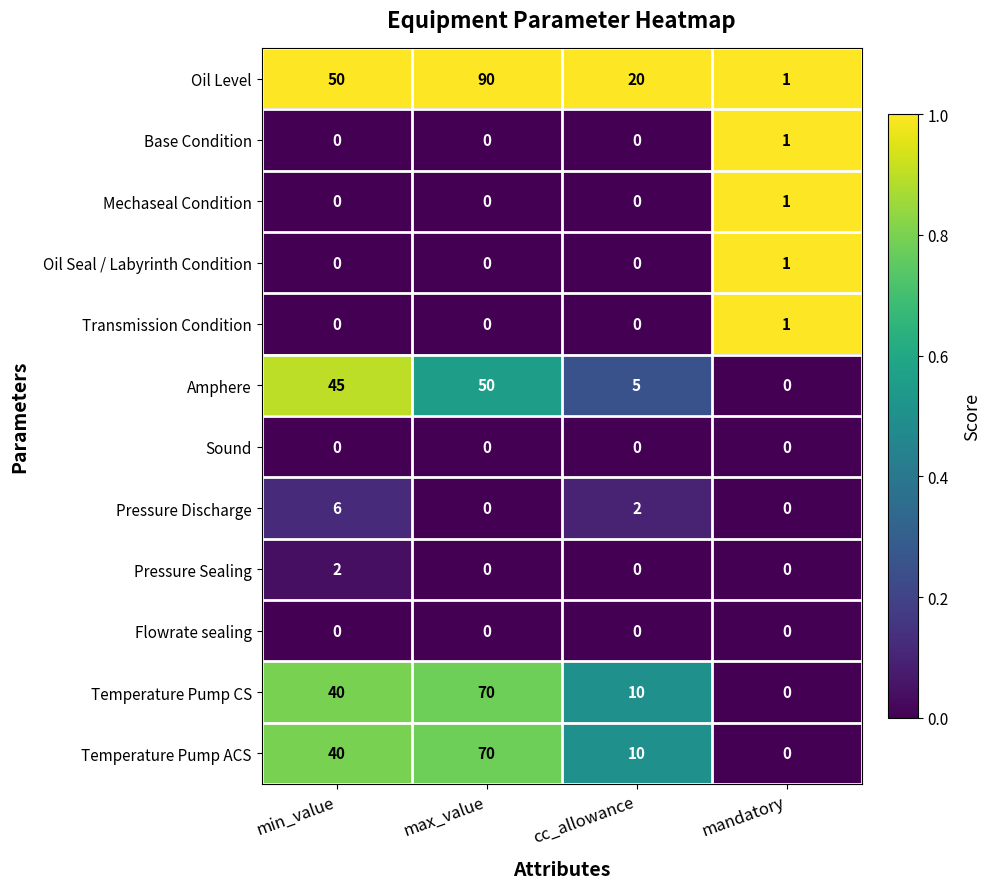

Rank the categories by Temperature Pump CS value from highest to lowest.

max_value, min_value, cc_allowance, mandatory